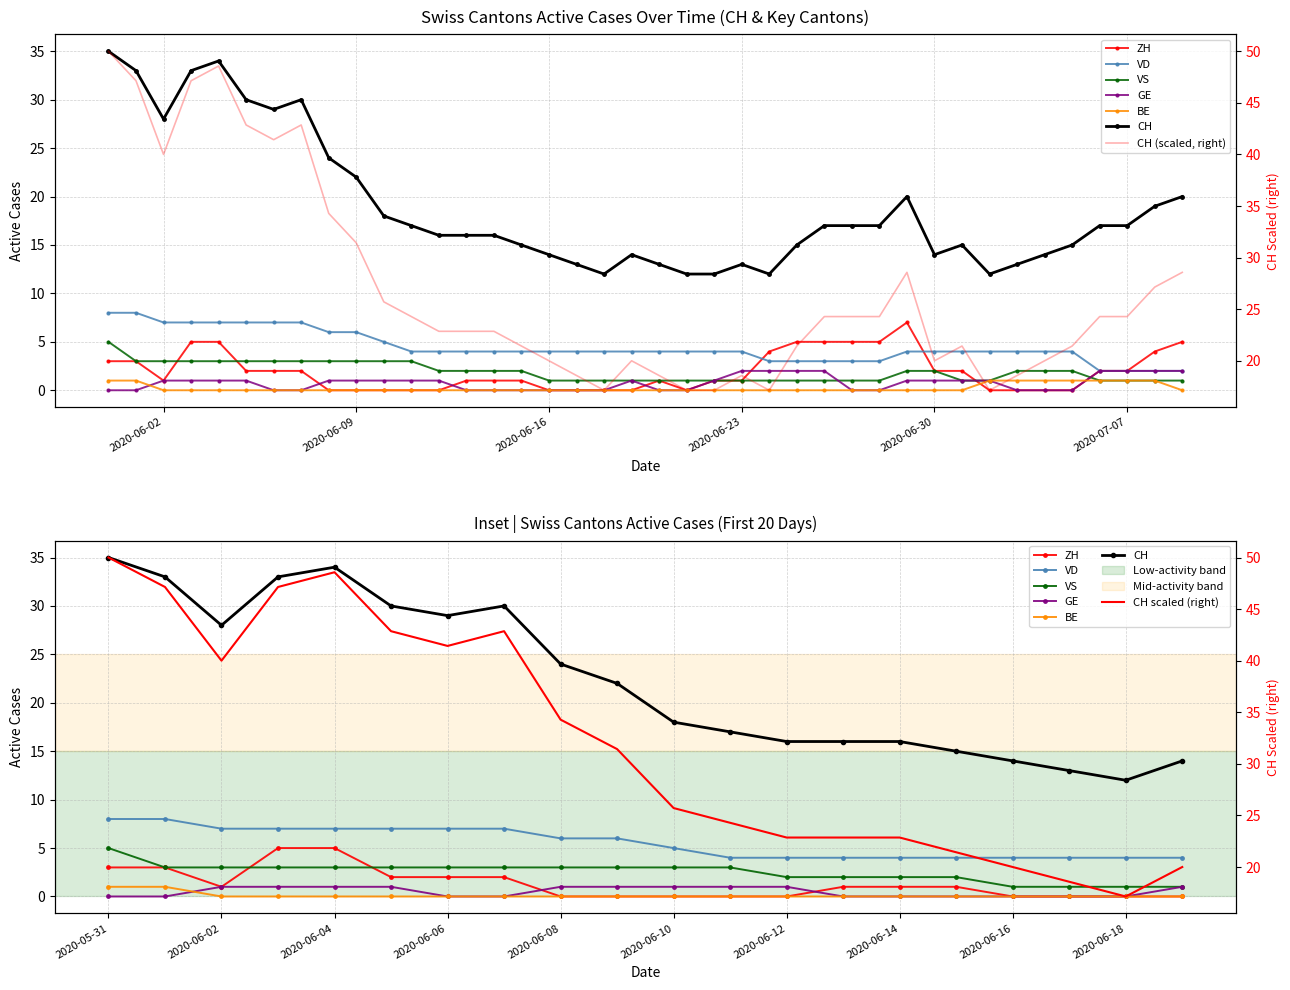

What is the sum of all VS values?

75